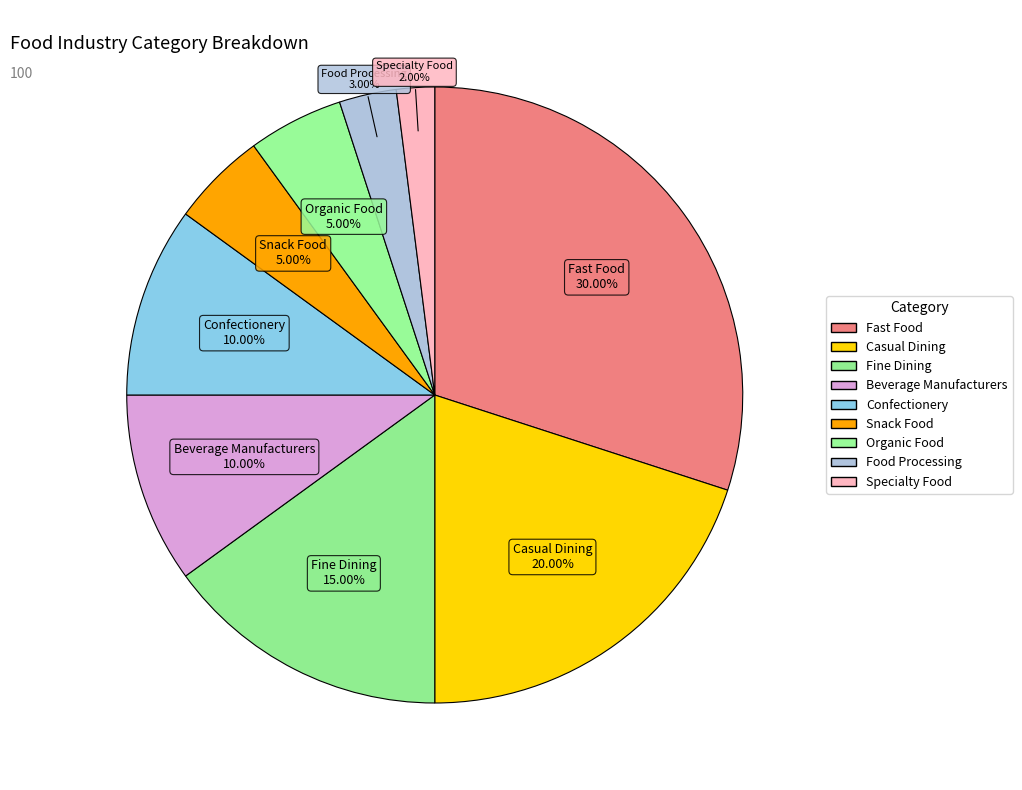

What is the total percentage of Casual Dining and Specialty Food?

22.0%